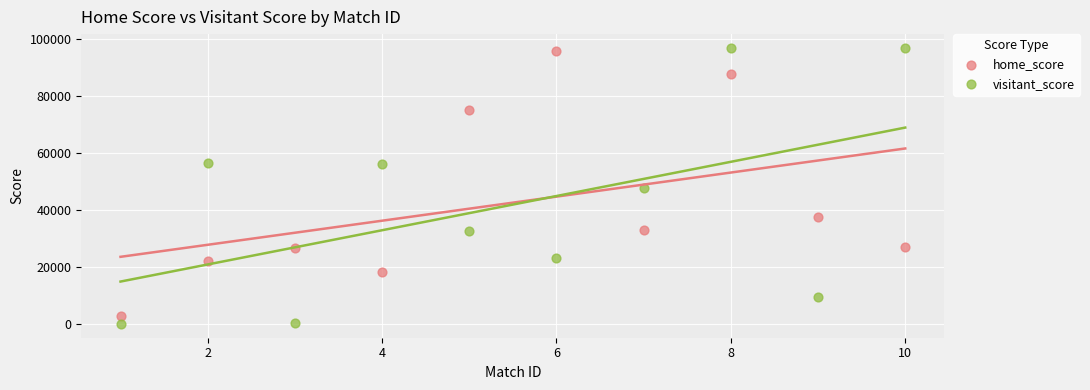

Across all data points, what is the range of Y values (max minus min)?

96589